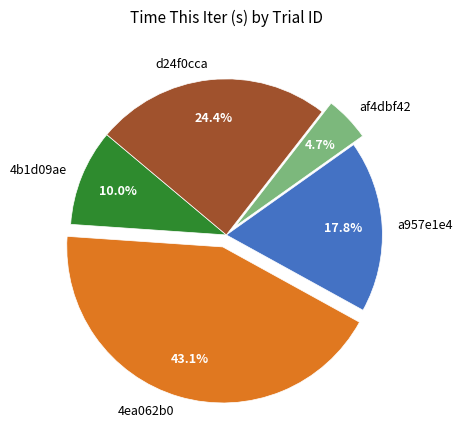

To the nearest percent, what is the difference between the 4b1d09ae and d24f0cca slice percentages?

14%